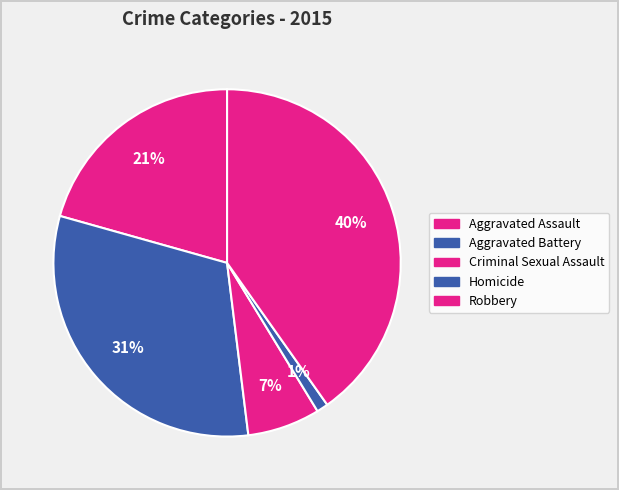

How many segments does this pie chart have?

5